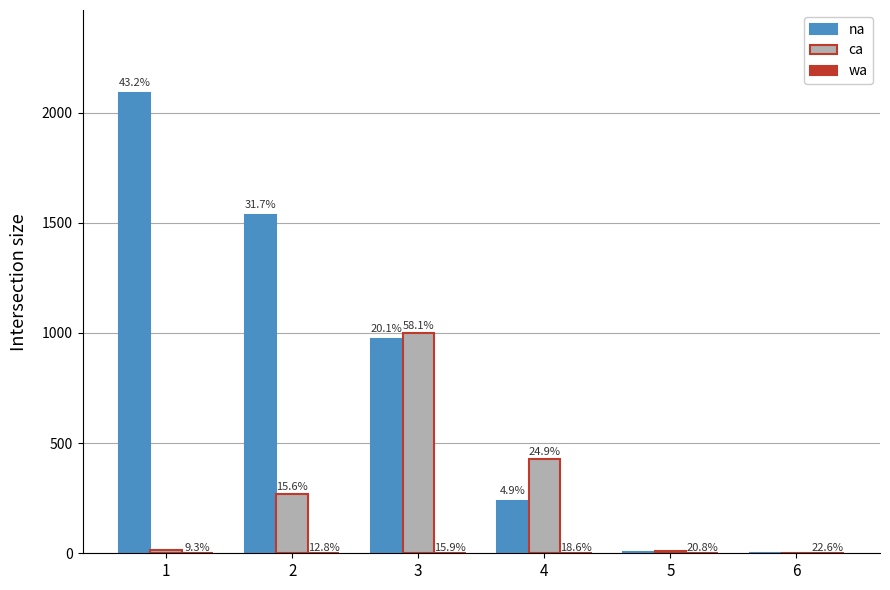

Does the chart contain stacked bars?

No